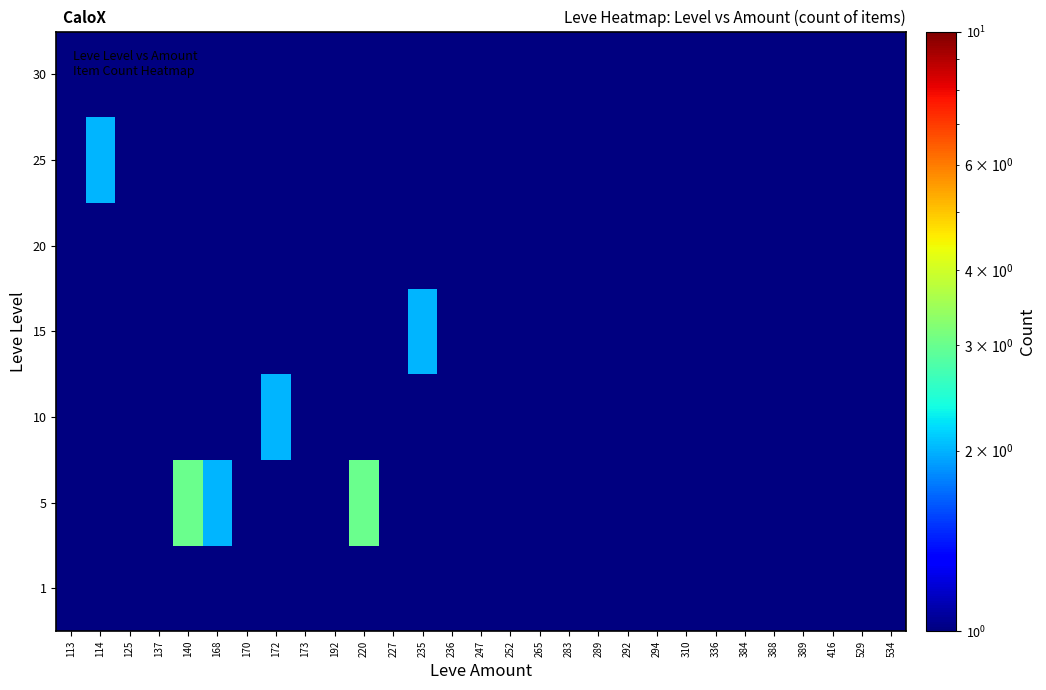

Count the number of categories in the chart.

29